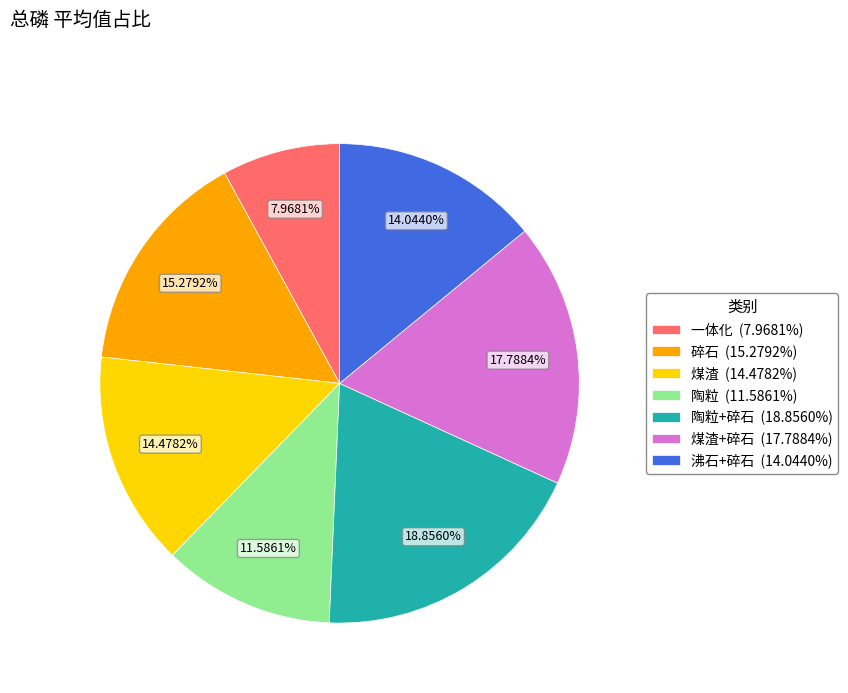

Is there a majority slice in this chart?

No